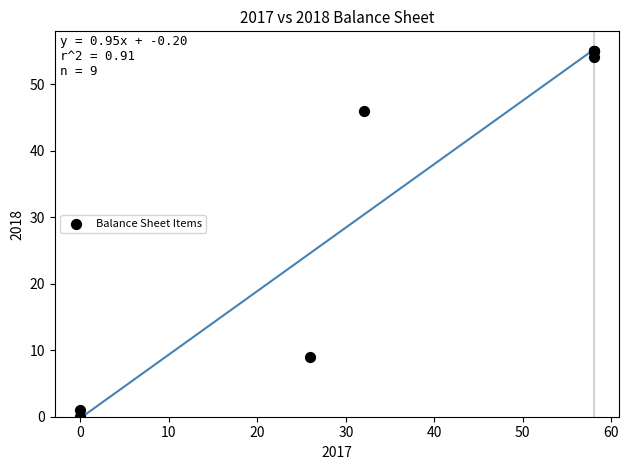

What Y value in the scatter plot is closest to 27?

9